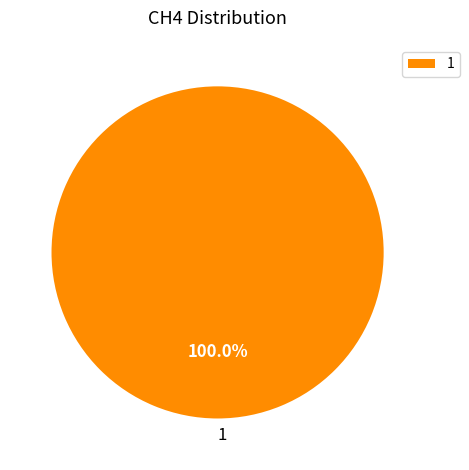

Is there any slice that represents more than half of the pie?

Yes